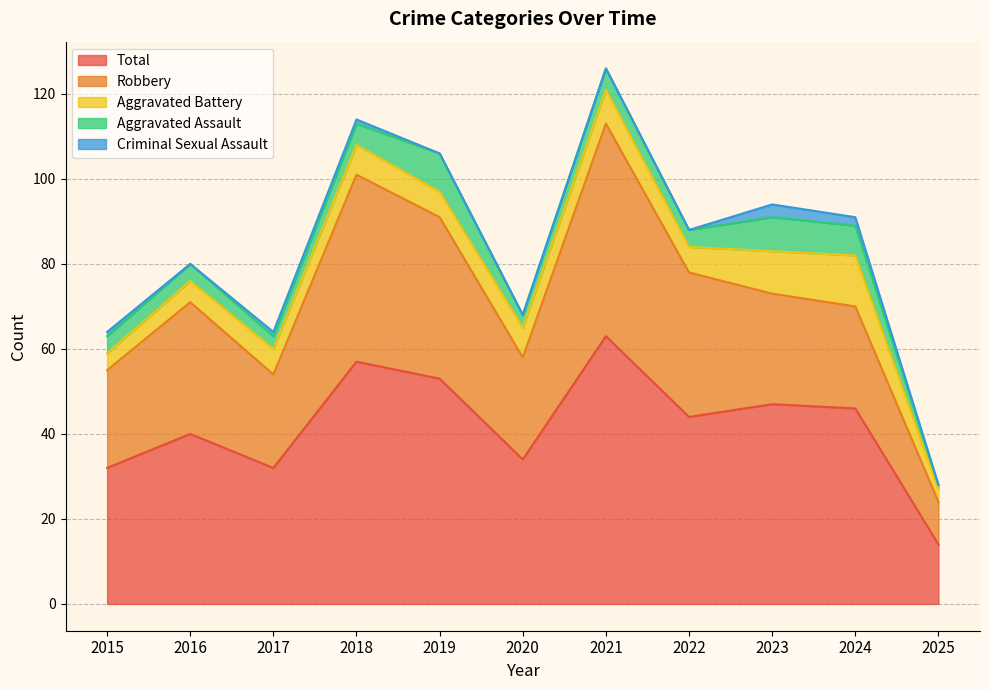

True or false: Robbery has more than 2 points higher than both neighbors.

True